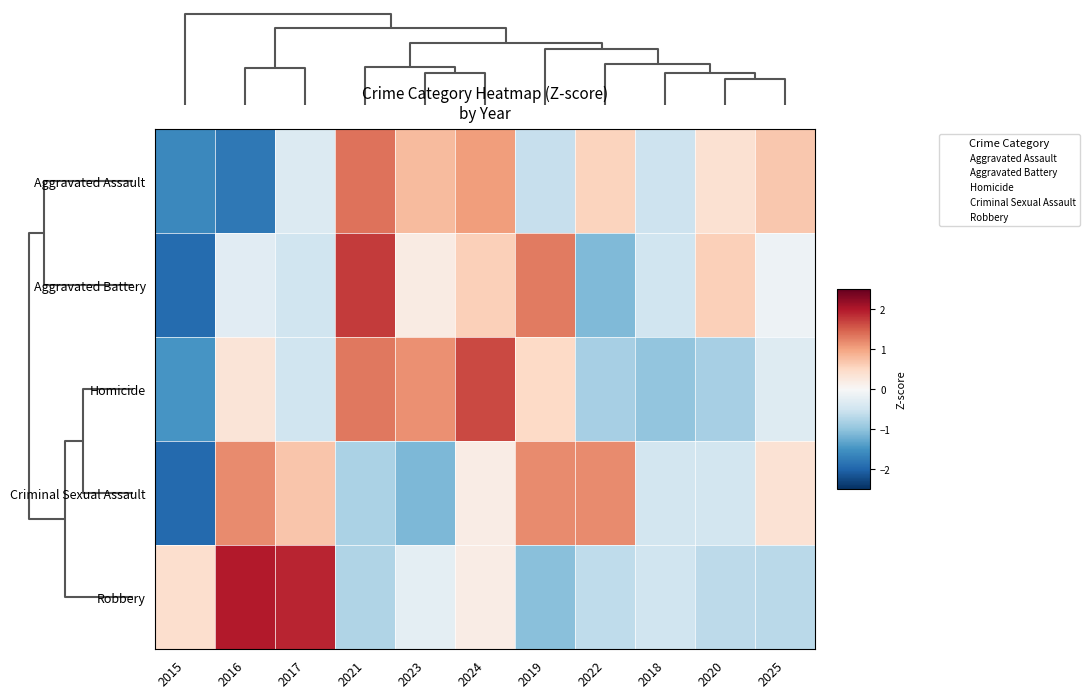

At which category does the chart reach its peak across all series?

2016